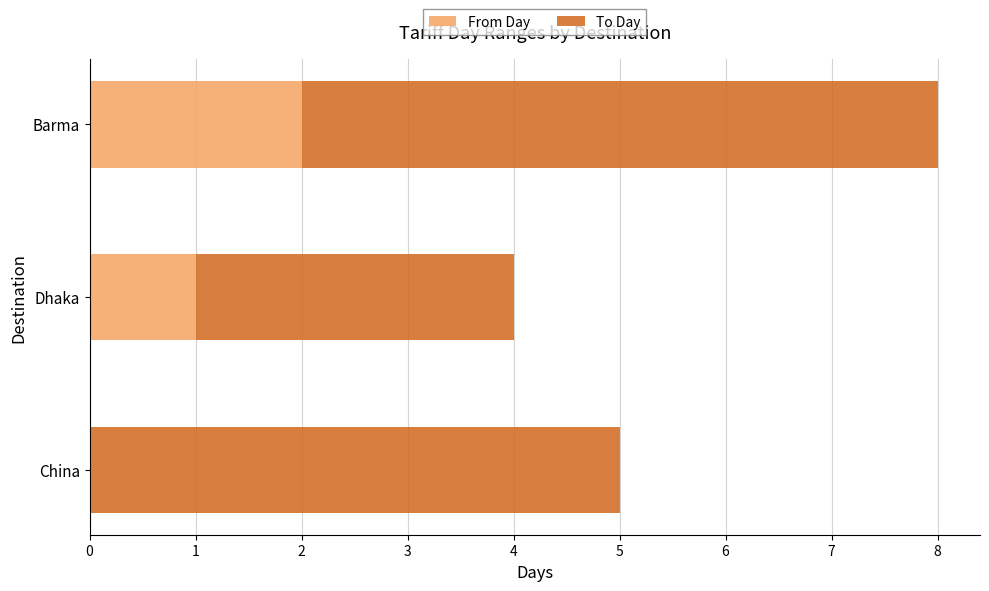

What are all the series names shown in the legend?

From Day, To Day